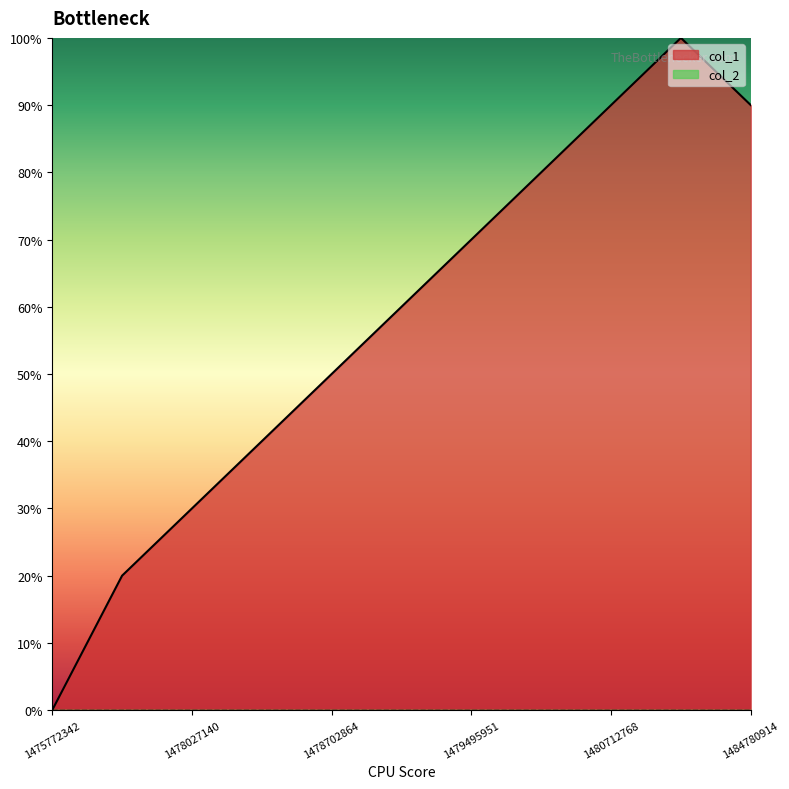

Reading right to left, extract all data points from this chart.

1484780914=9	1481825304=10	1480712768=9	1480449957=8	1479495951=7	1478819205=6	1478702864=5	1478048748=4	1478027140=3	1478001936=2	1475772342=0